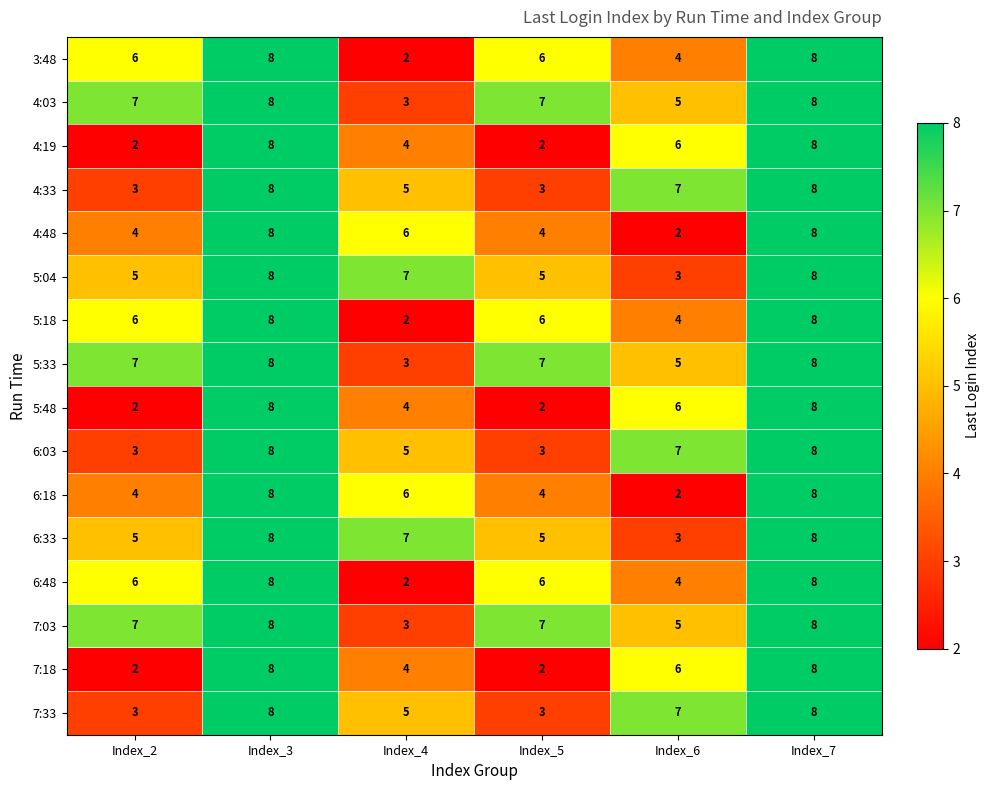

What is the sum of all 4:03 values?

38